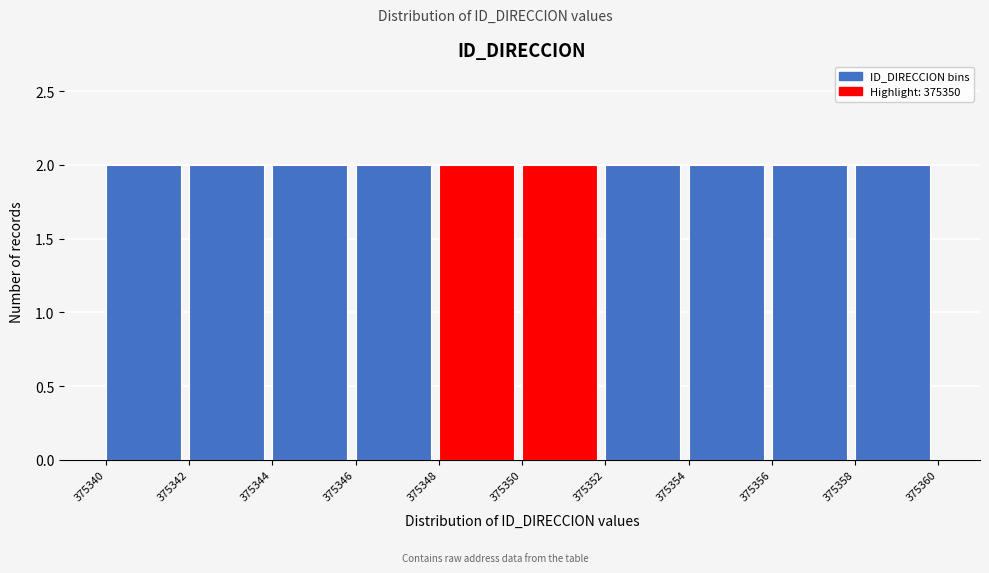

What is the height of the bar covering 375354 to 375356 on the x-axis? The values are not printed on the chart, so give them approximately, as read against the axis.

2